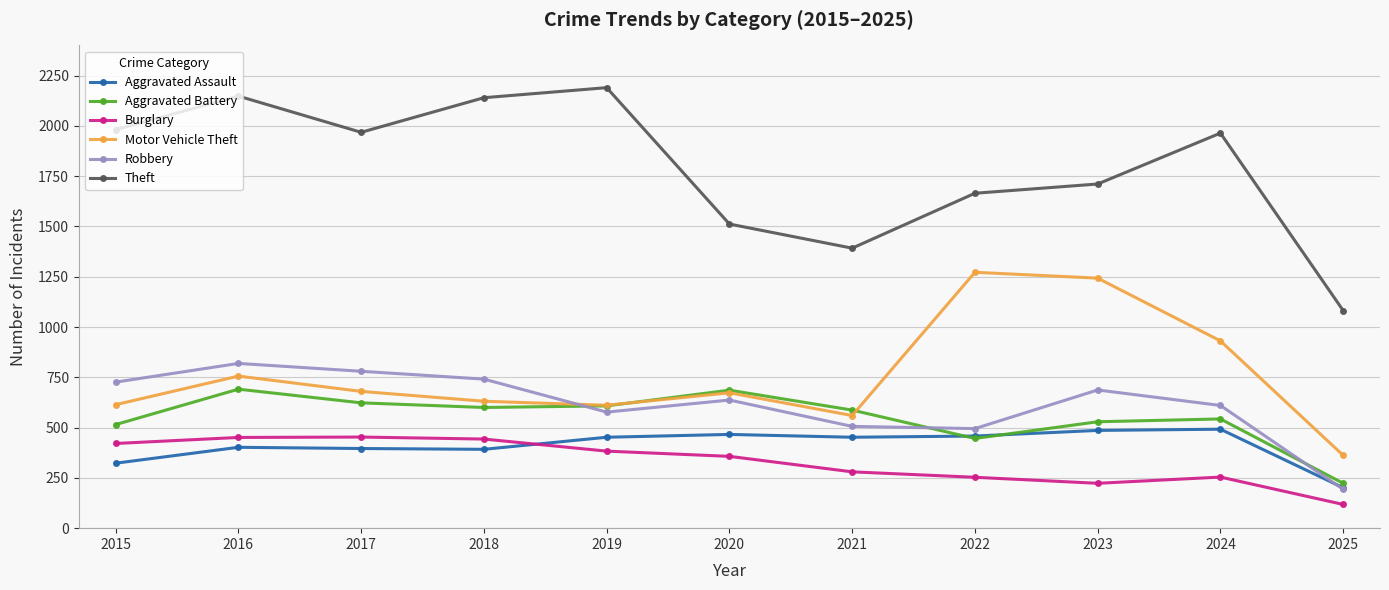

What is the total value across all series at 2020?

4331